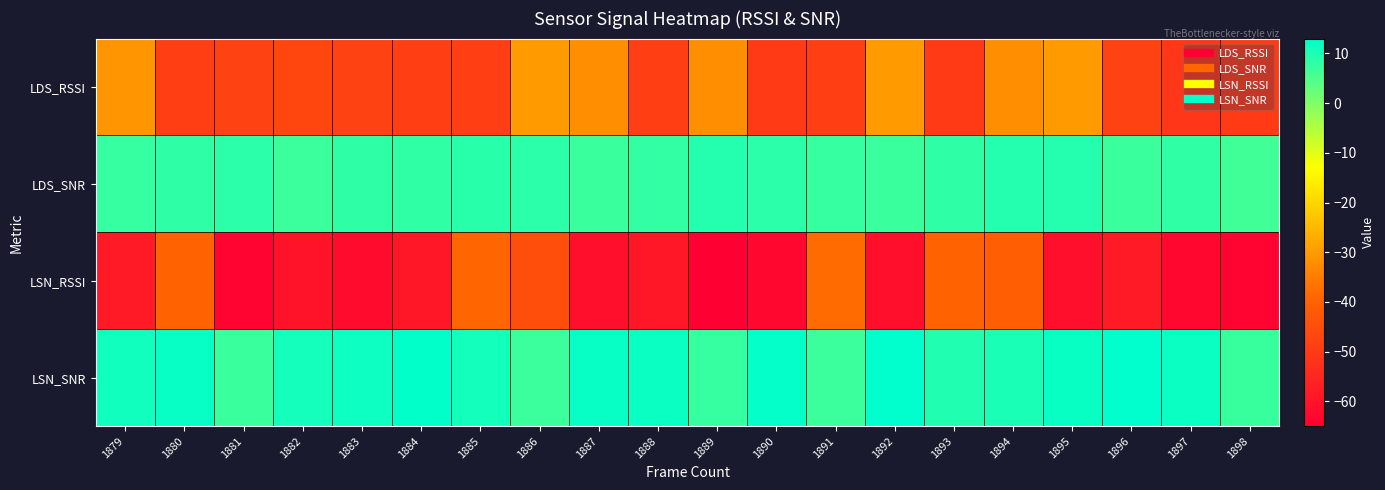

What is the spread (max minus min) of values at 1898?

71.2